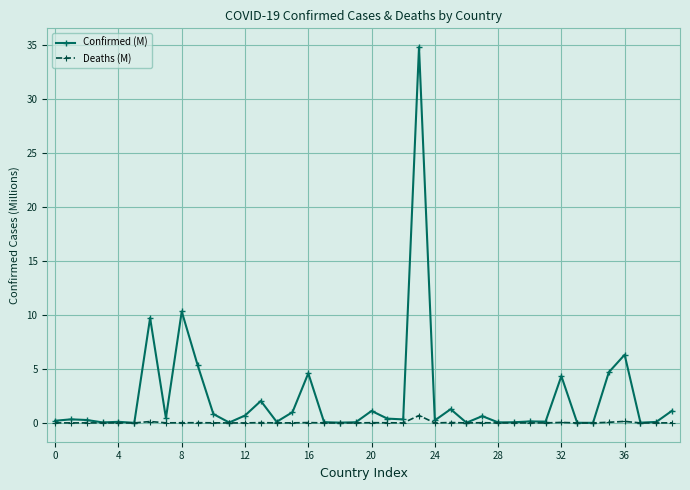

What is the difference between the second highest and minimum values in the Confirmed (M) series?

10.3